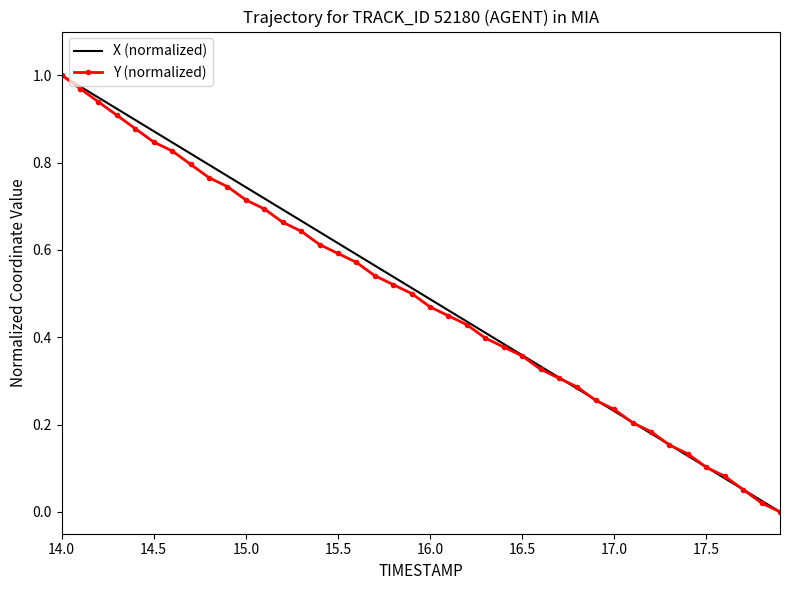

True or false: X (normalized) has more than 2 points higher than both neighbors.

False